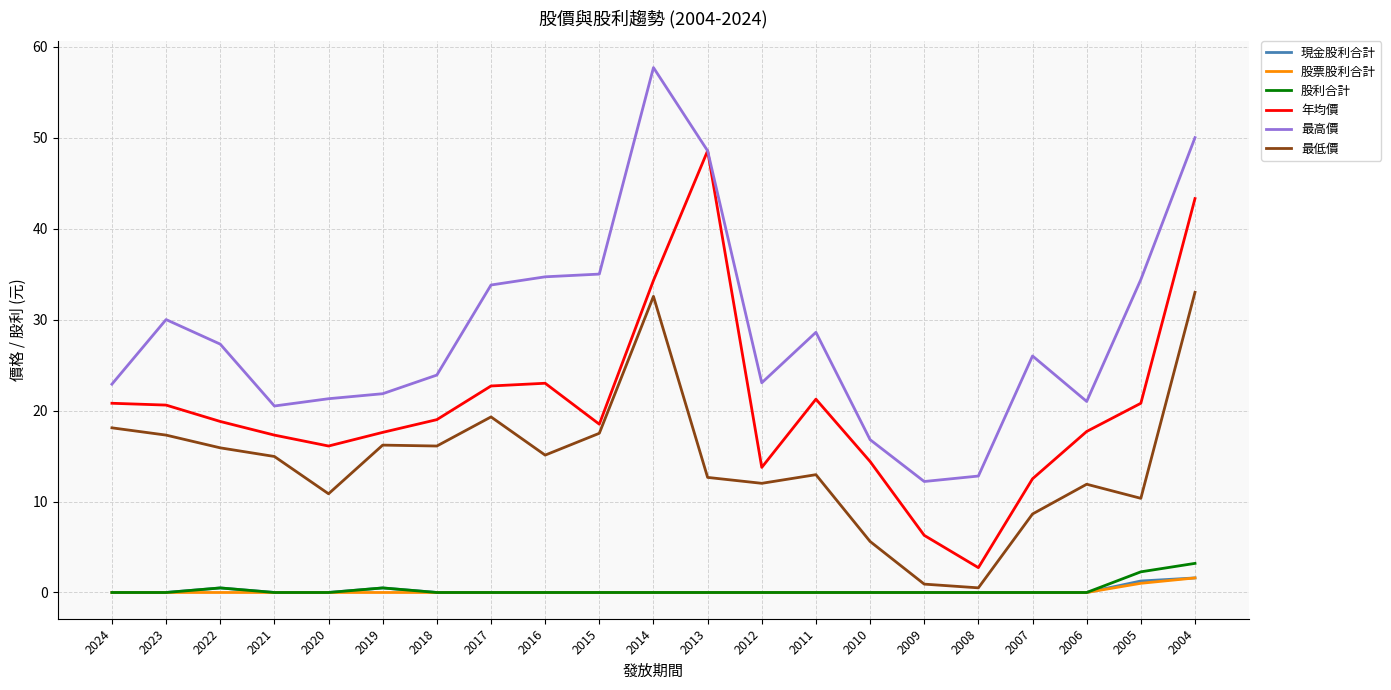

The 最高價 series shows 21.9 at 2019. True or false?

True